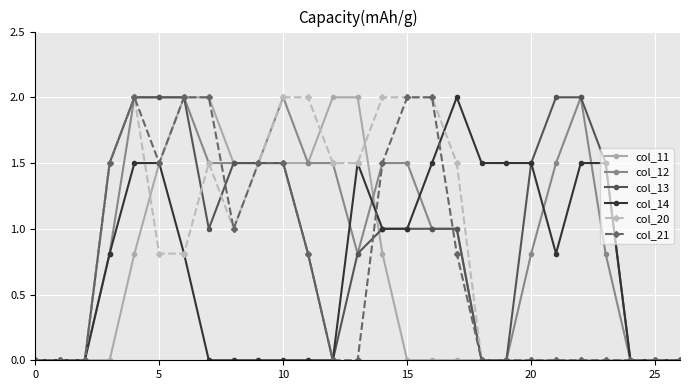

What is the value of the col_20 point at the 7th from the left?

0.8